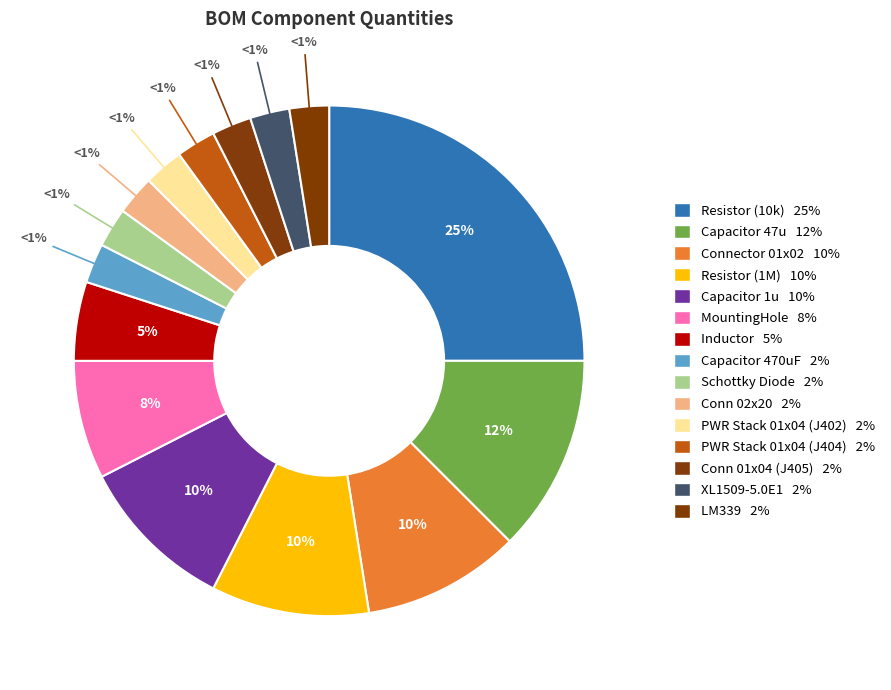

To the nearest percent, what percentage of the pie is LM339?

2%